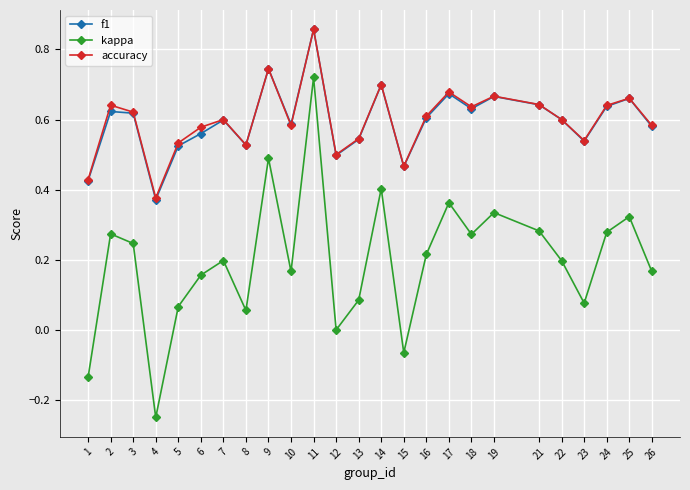

At which category is the sum across all series the highest?

11